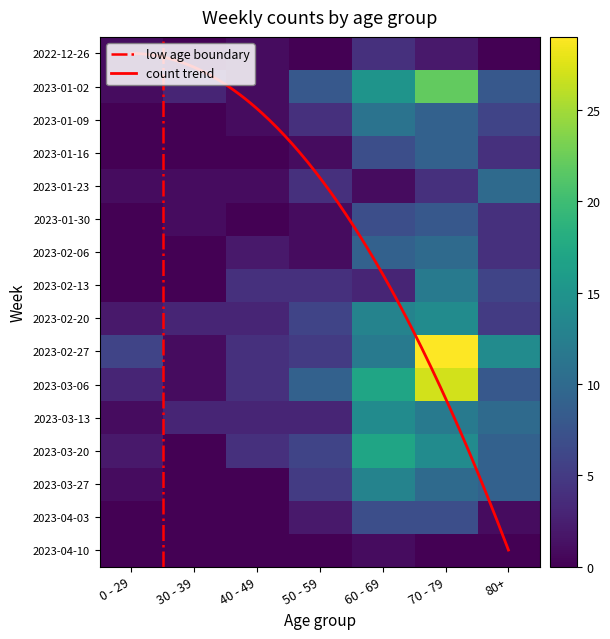

What is the sum of all 2023-01-09 values?

31